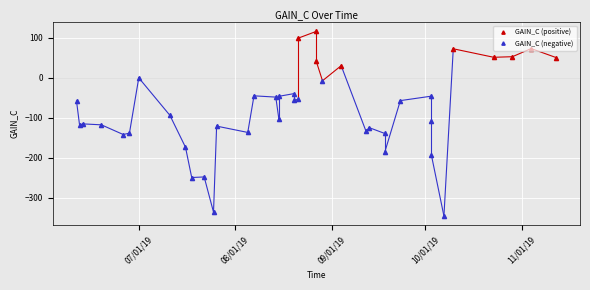

What is the sum of all values?

-3198.7